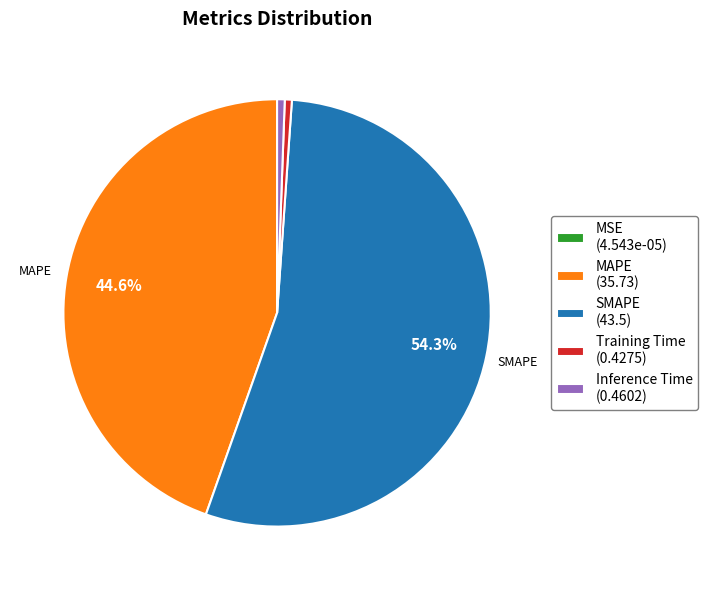

What percentage do MAPE (35.73) and SMAPE (43.5) together represent?

98.9%